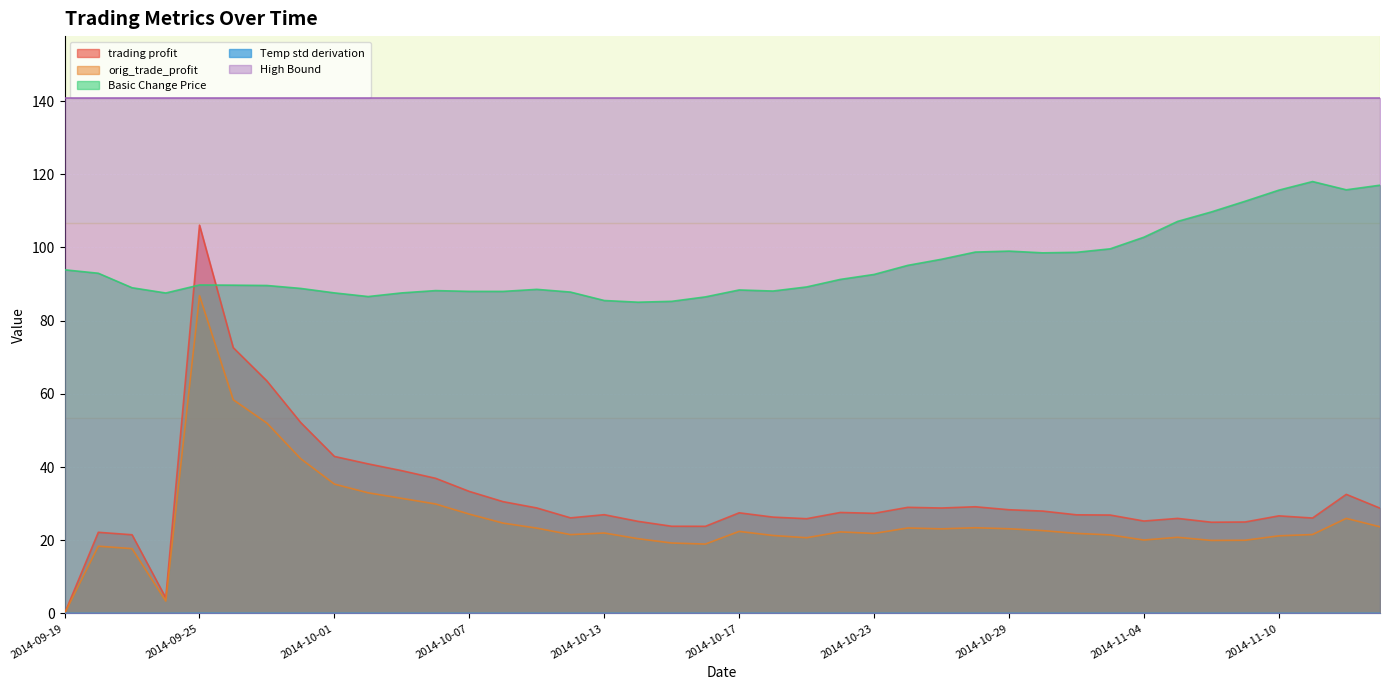

Which series has the largest total across all categories?

High Bound